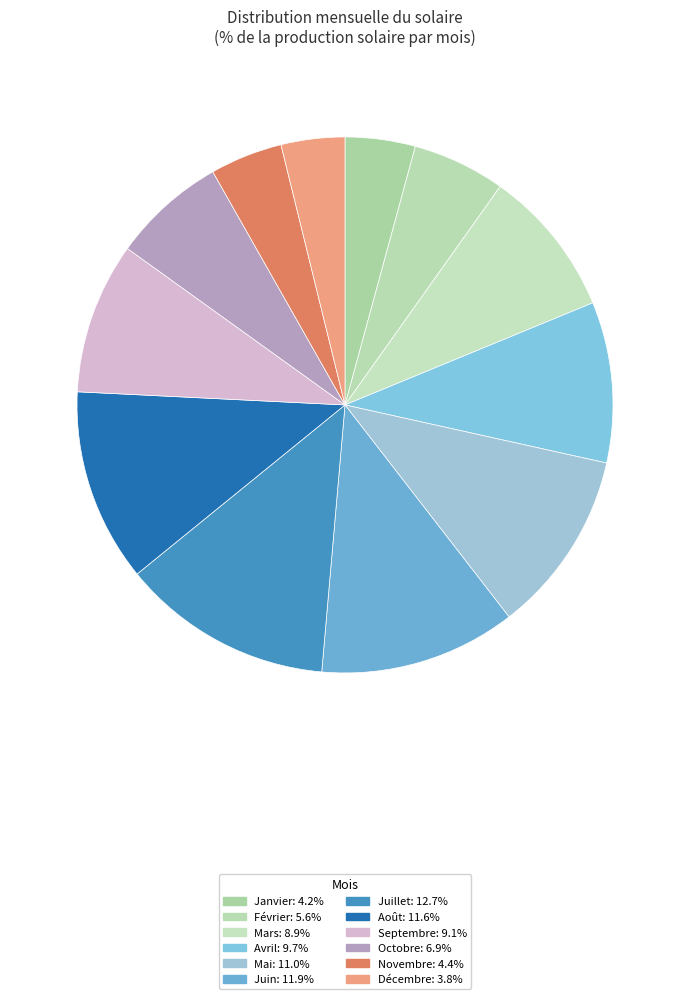

Does Mai represent more than half of the total?

No